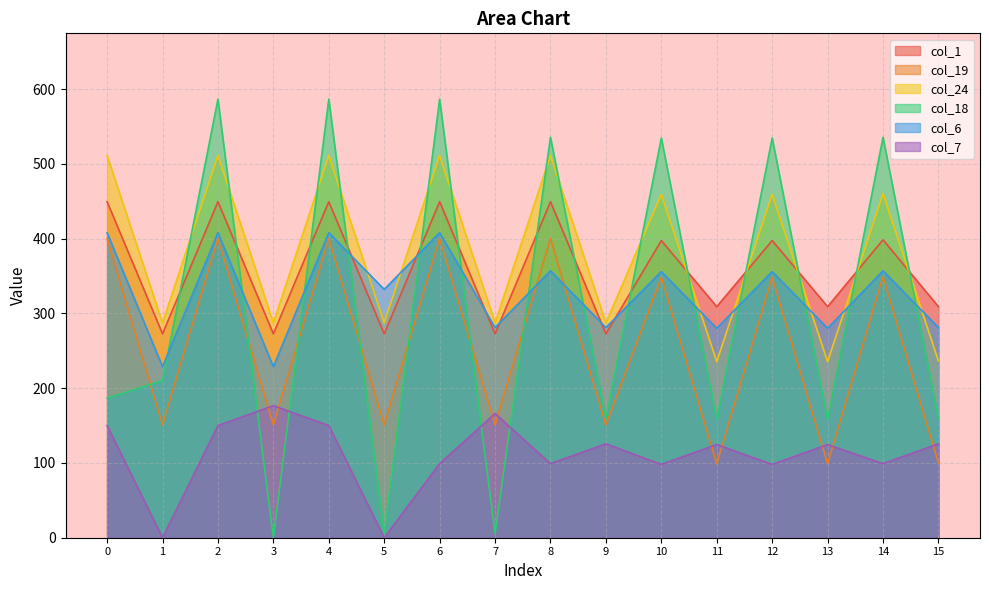

At which category does col_1 reach its first local valley?

1